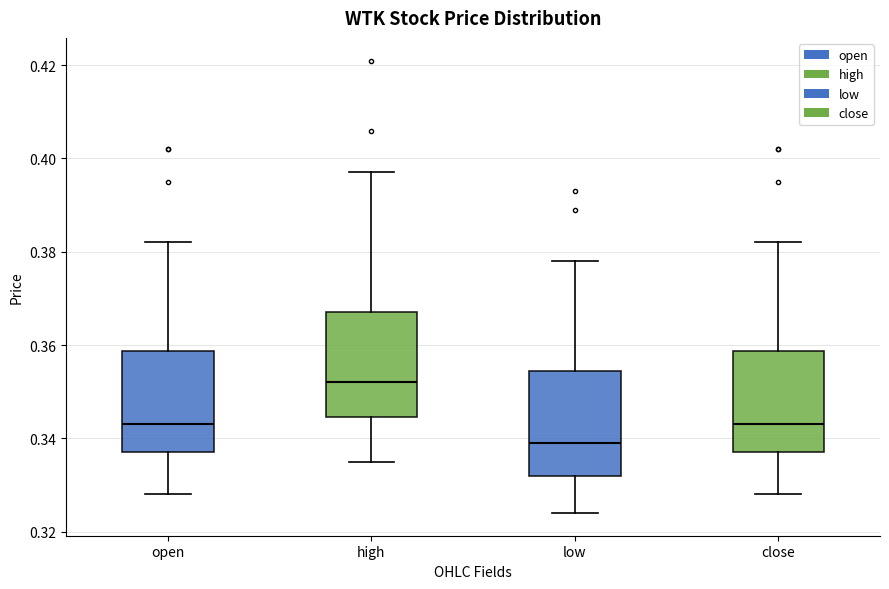

Which box has the highest median line?

high